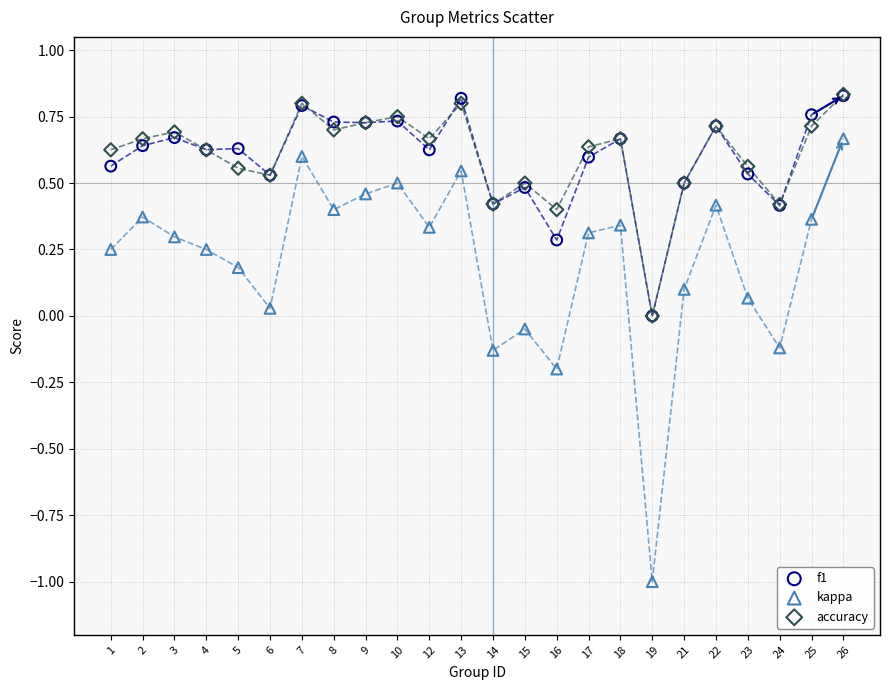

Which series has the largest Y range (max minus min)?

kappa